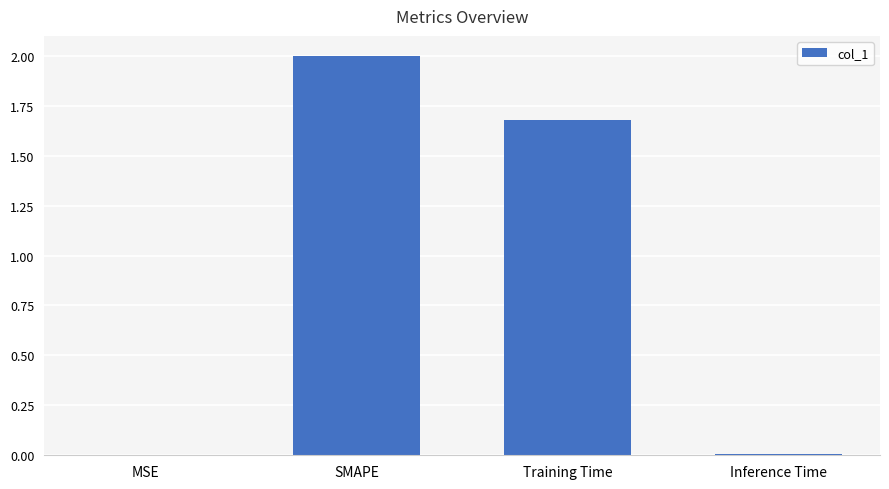

Which category has the highest value across all series?

SMAPE